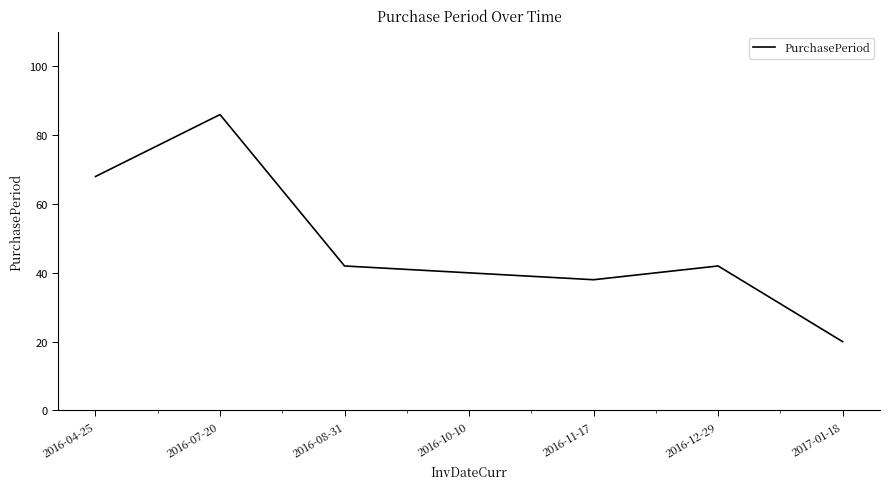

How many lines are shown in the chart?

1